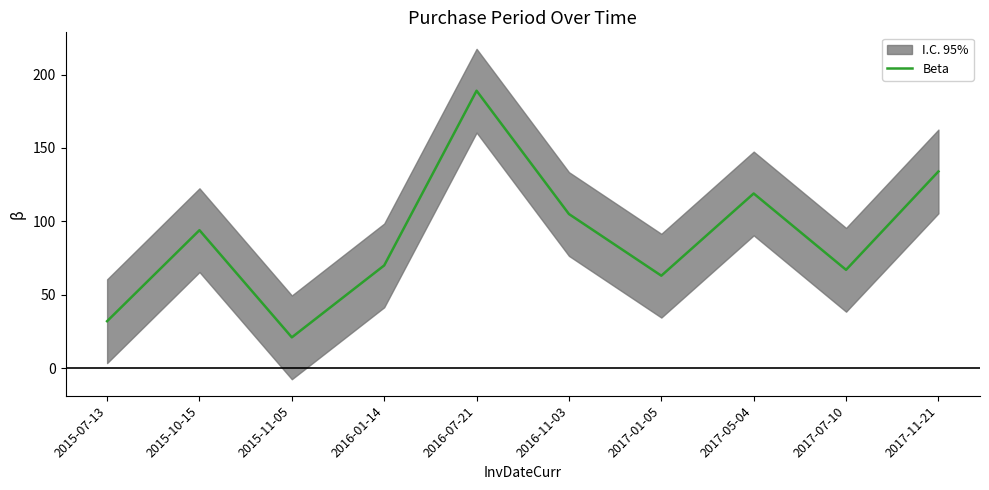

What is the approximate value at 2015-11-05, to the nearest 5?

20